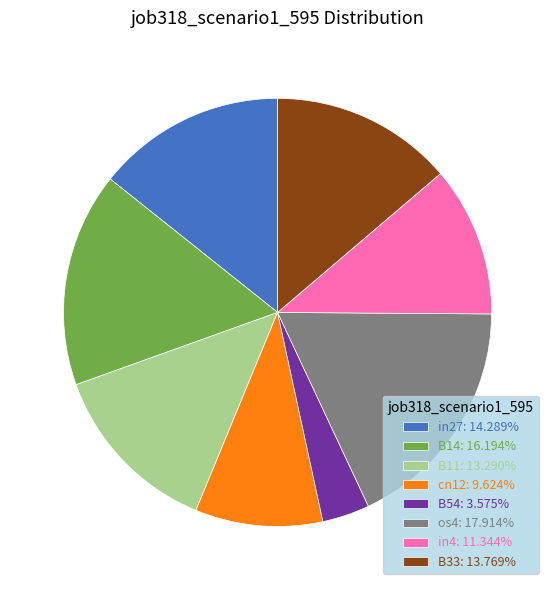

Count the number of slices in the pie.

8